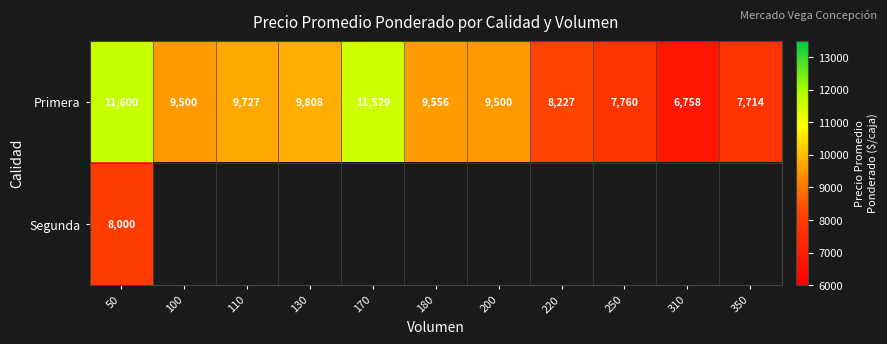

The value of Primera at 220 is 10801.5. True or false?

False